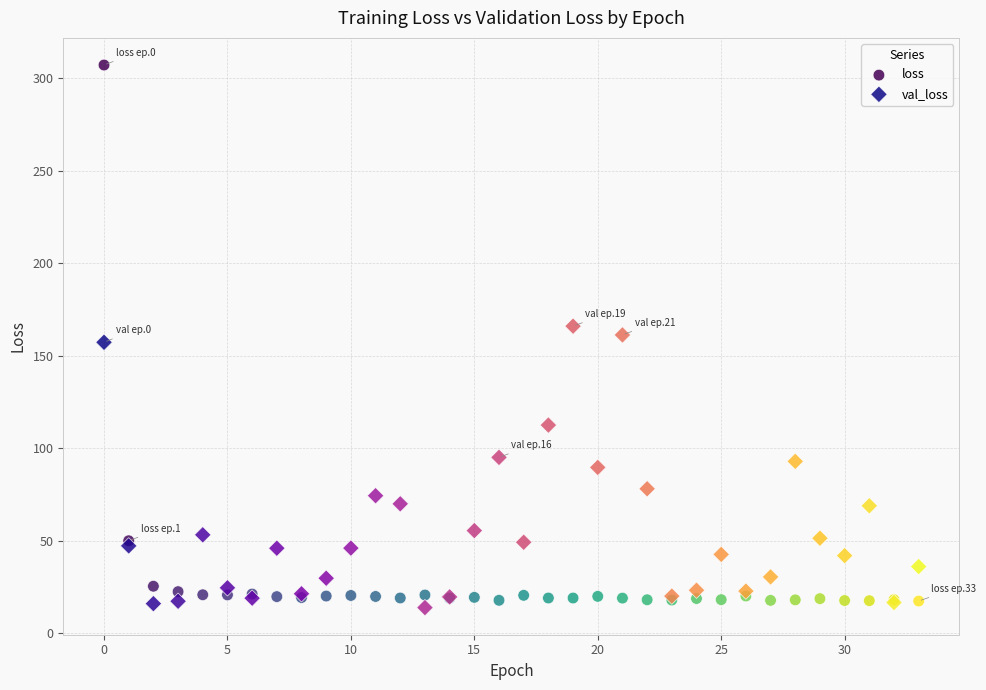

Which series has the largest Y range (max minus min)?

loss